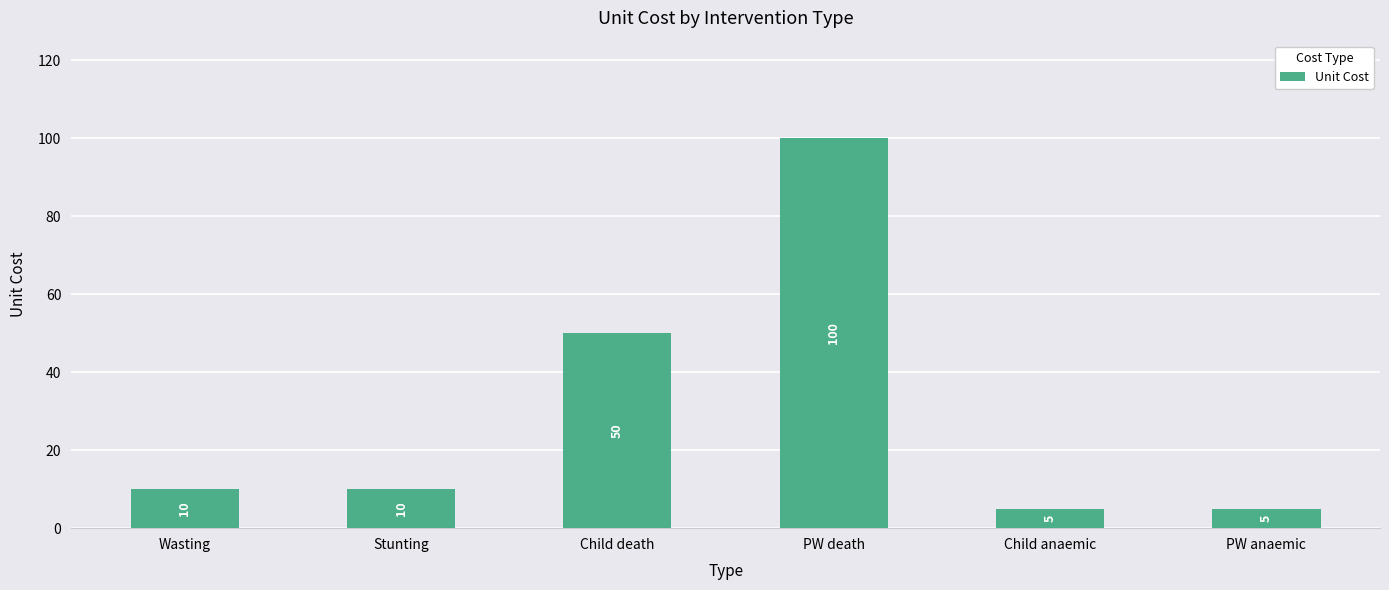

What is the sum of all values?

180